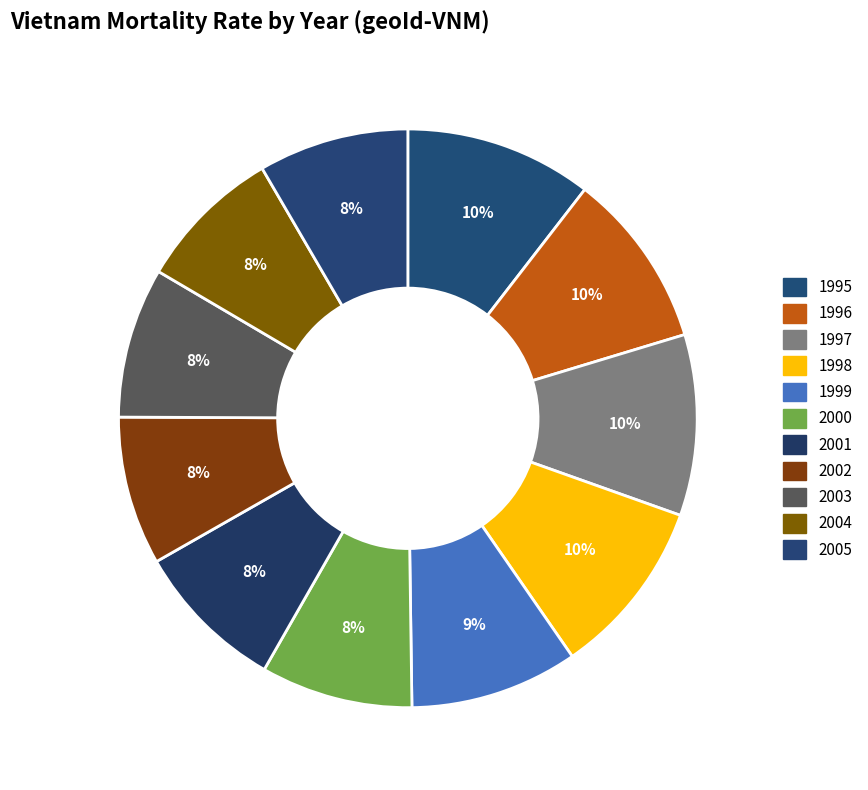

To the nearest percent, what portion does 2001 represent?

8%